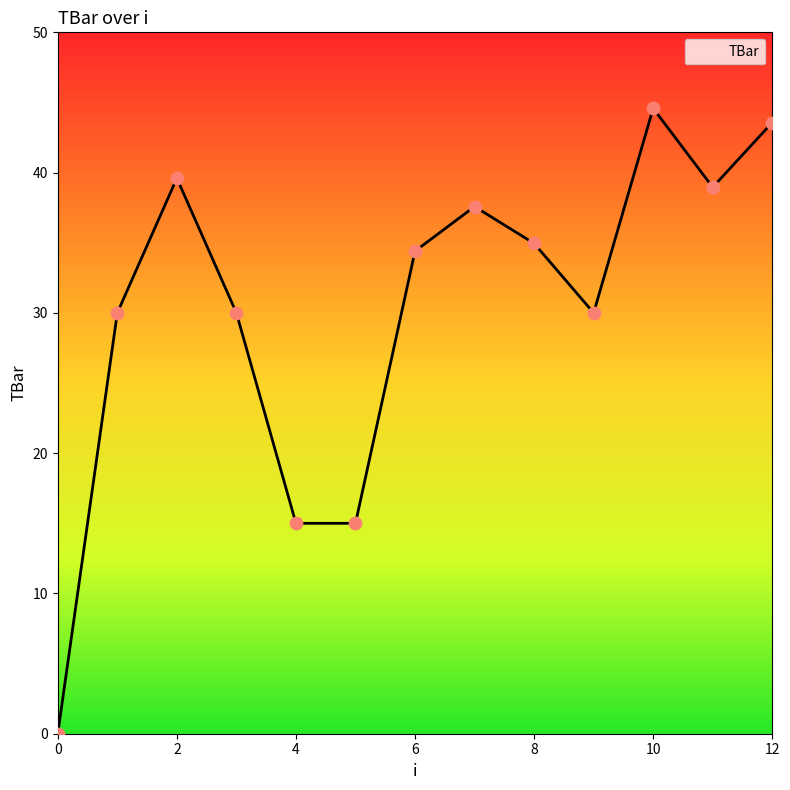

What is the difference between the maximum and minimum values?

44.6